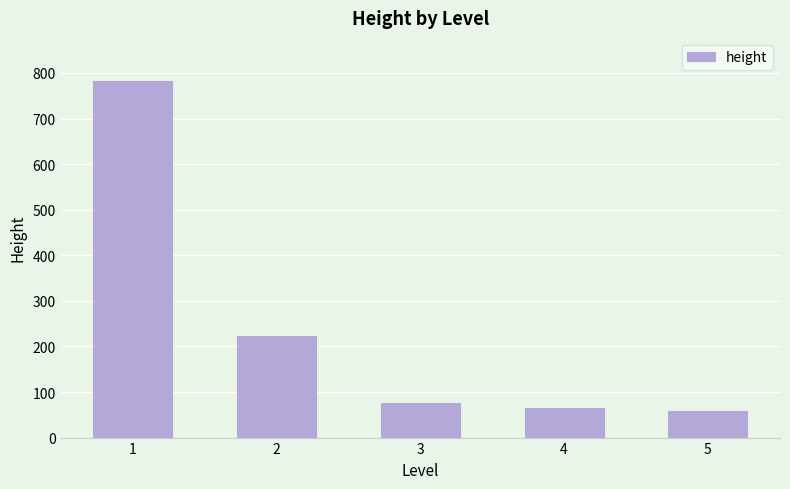

Approximately how many times larger is the value at 3 compared to 4?

1.2